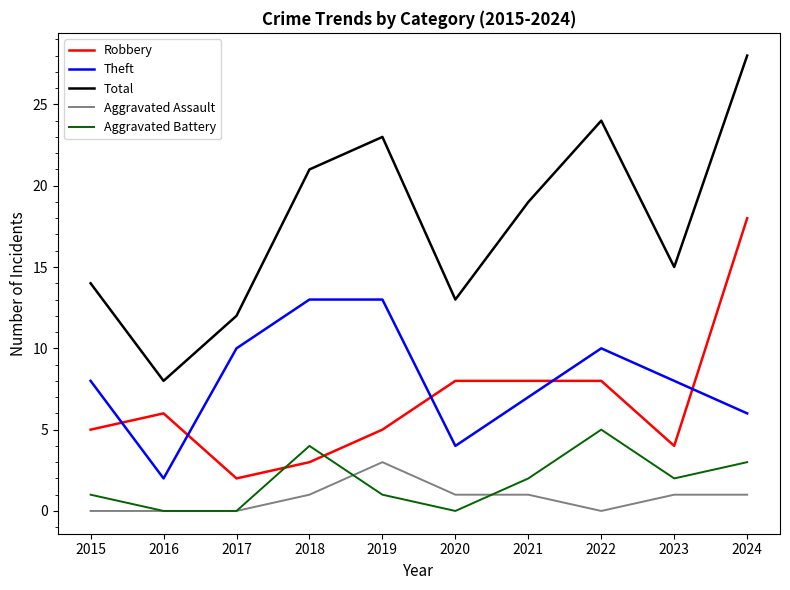

What are all the series names shown in the legend?

Robbery, Theft, Total, Aggravated Assault, Aggravated Battery